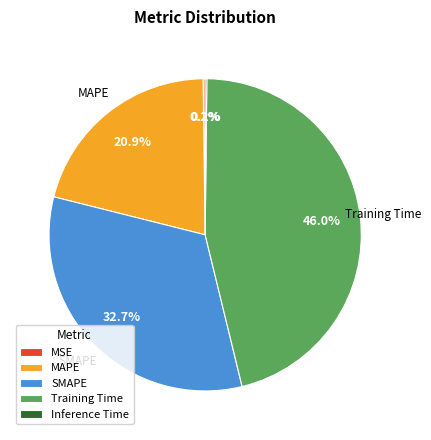

Is Training Time the majority of the pie?

No